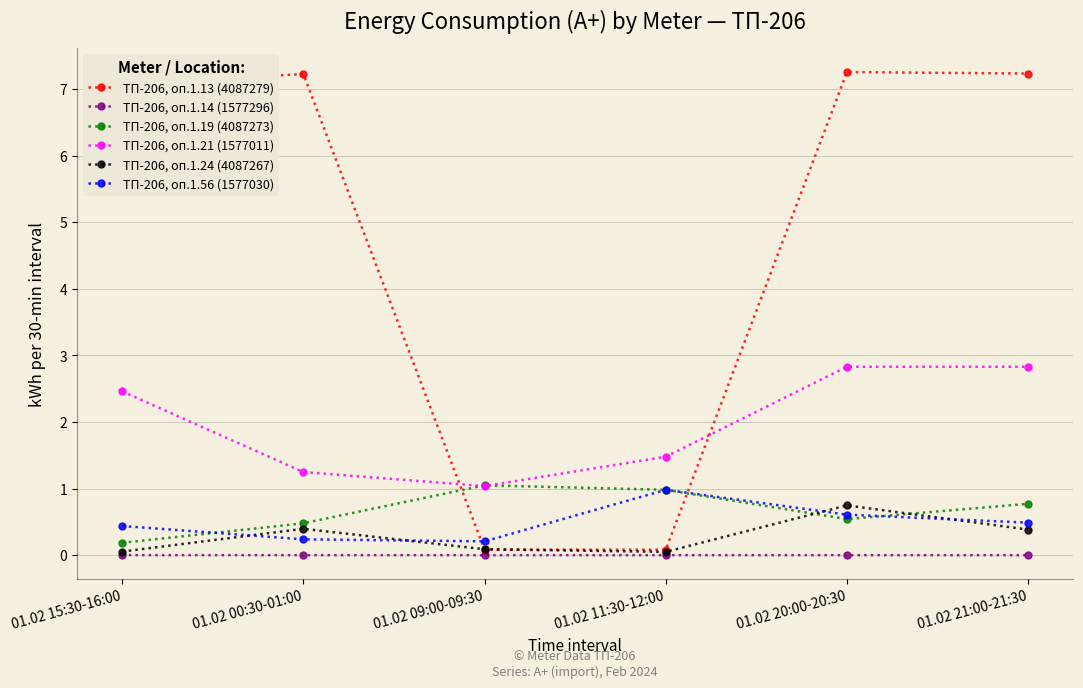

At 01.02 21:00-21:30, list the series in order from smallest to largest.

ТП-206, оп.1.14 (1577296), ТП-206, оп.1.24 (4087267), ТП-206, оп.1.56 (1577030), ТП-206, оп.1.19 (4087273), ТП-206, оп.1.21 (1577011), ТП-206, оп.1.13 (4087279)